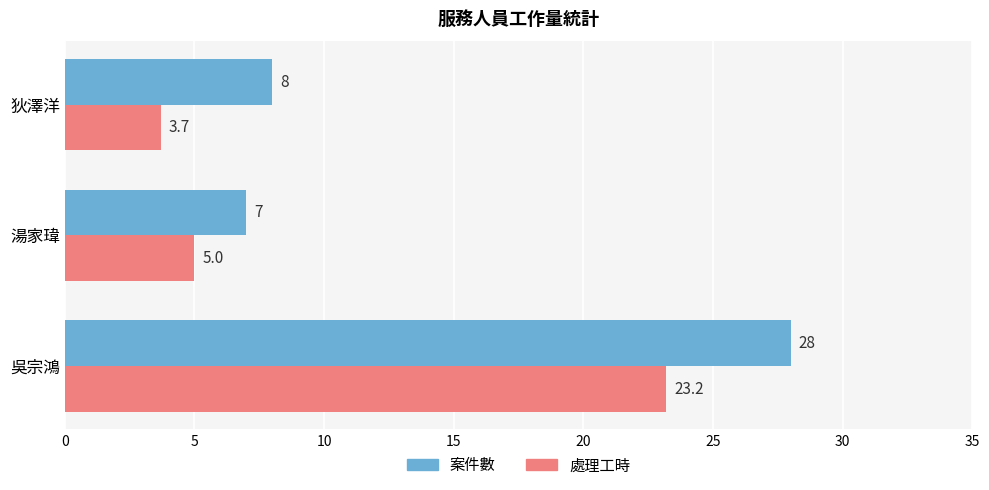

Is it true that 處理工時 equals 41.2 at 吳宗鴻?

False